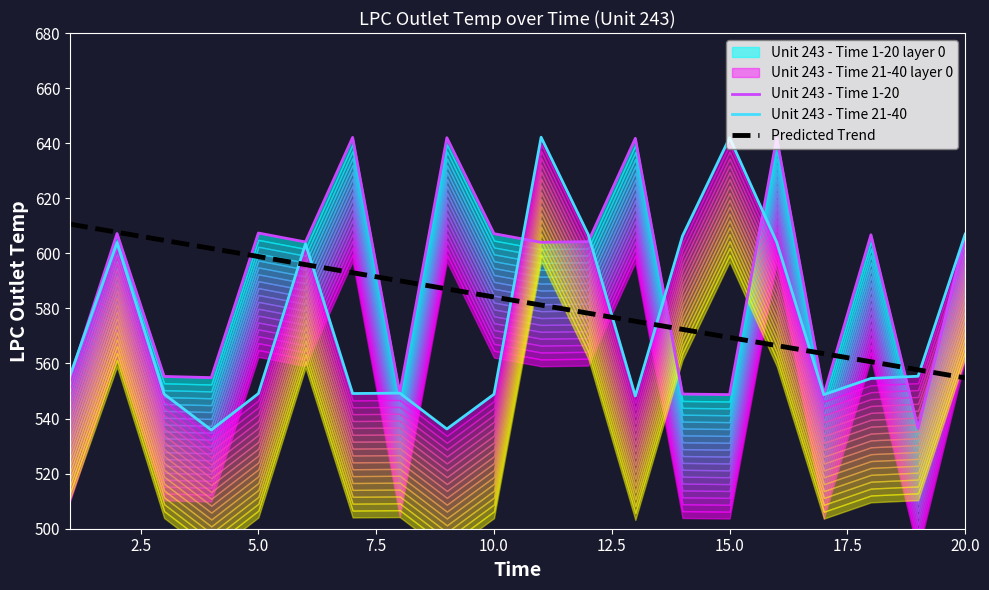

The Predicted Trend series shows 943.2 at 20.0. True or false?

False